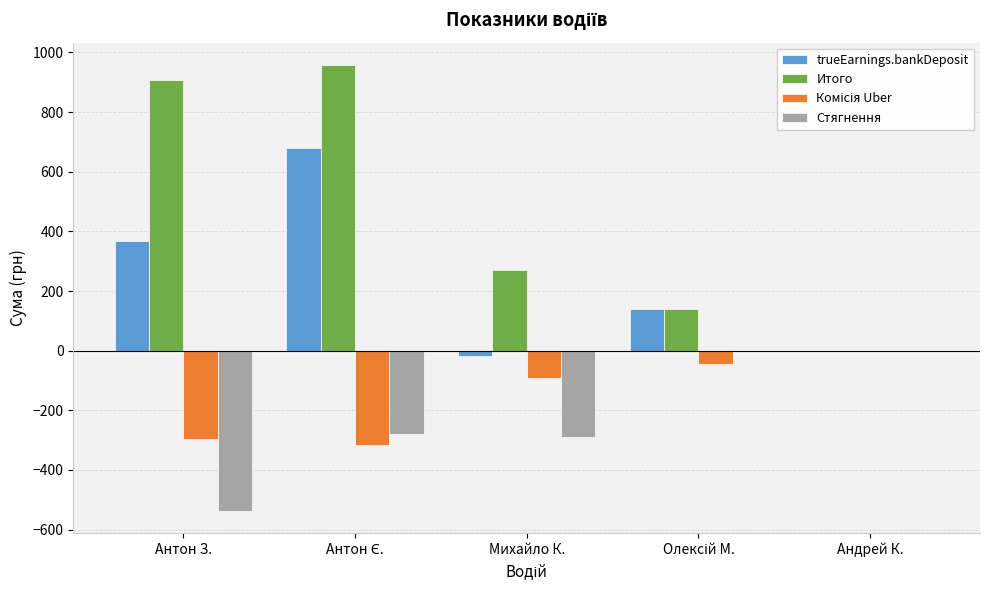

The value of trueEarnings.bankDeposit at Антон З. is 510.7. True or false?

False